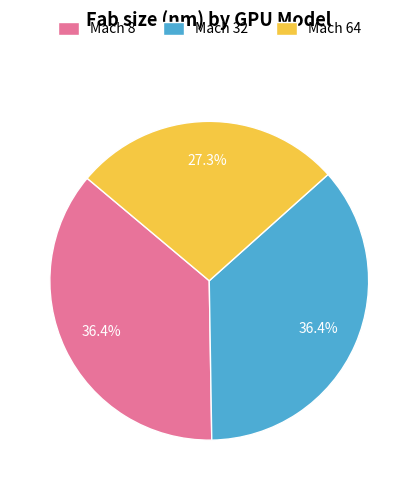

What is the total percentage of Mach 8 and Mach 32?

72.7%